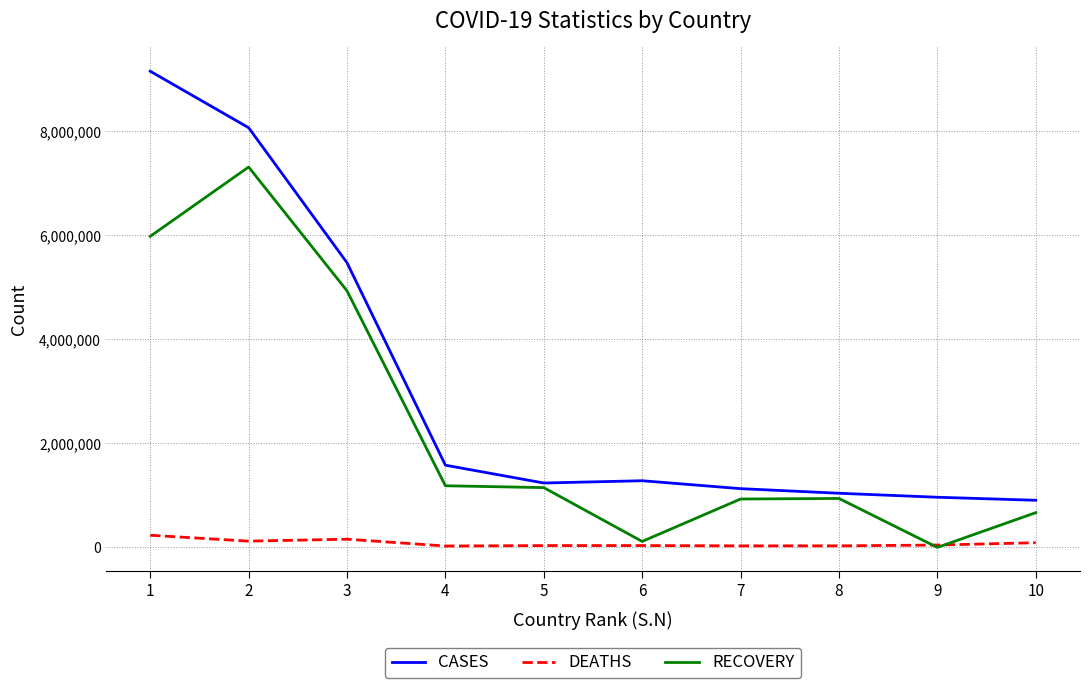

What is the highest value of the RECOVERY series?

7315989